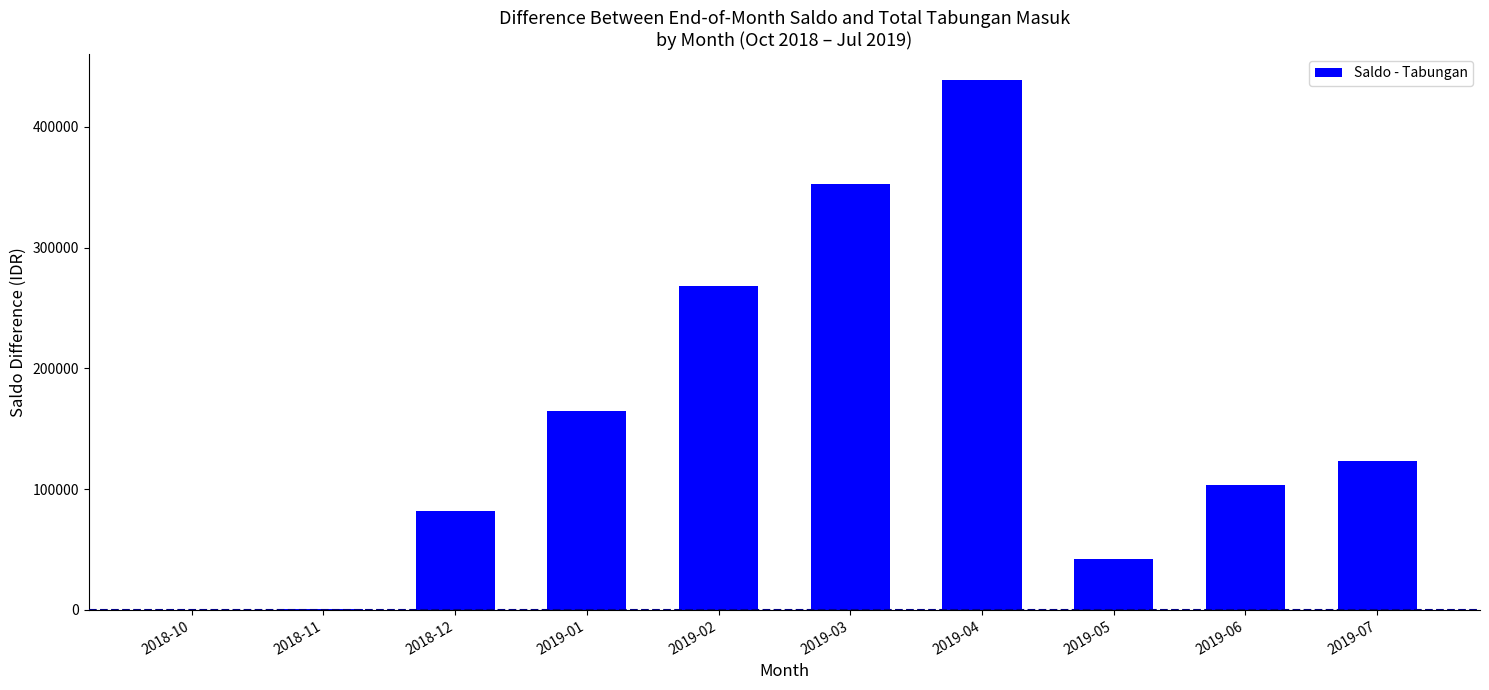

Which has a higher value, 2018-10 or 2019-07?

2019-07